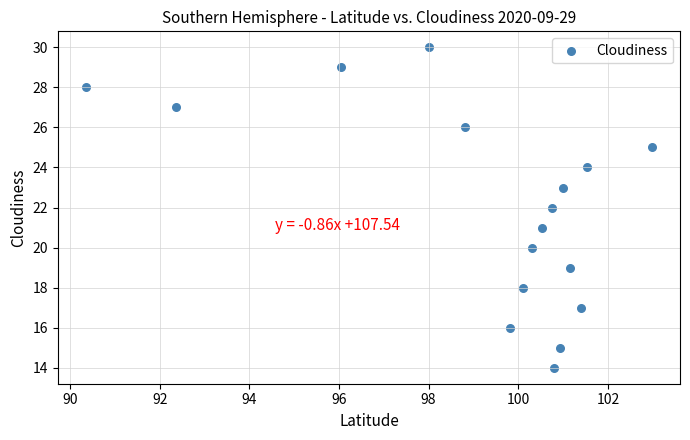

What is the range of Y values (max minus min)?

16